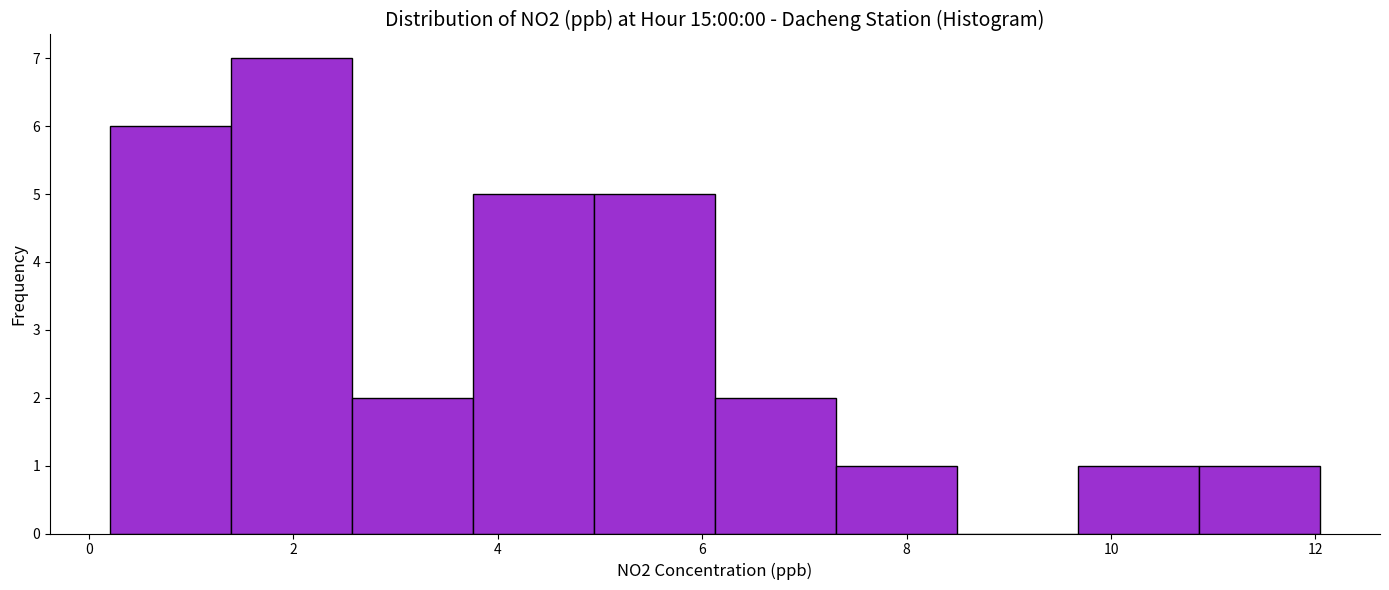

Reading left to right, transcribe this chart: for each bar, give the range it covers on the x-axis and its height. Neither the bar edges nor the heights are printed on the chart, so give them approximately, as read against the axes.

0.2 to 1.4: 6
1.4 to 2.6: 7
2.6 to 3.8: 2
3.8 to 5.0: 5
5.0 to 6.2: 5
6.2 to 7.4: 2
7.4 to 8.4: 1
8.4 to 9.6: 0
9.6 to 10.8: 1
10.8 to 12.0: 1